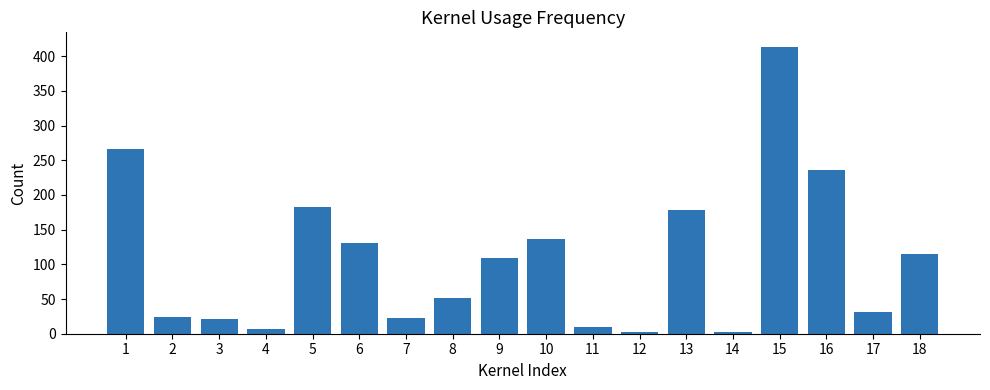

At which label is the value closest to 208?

5